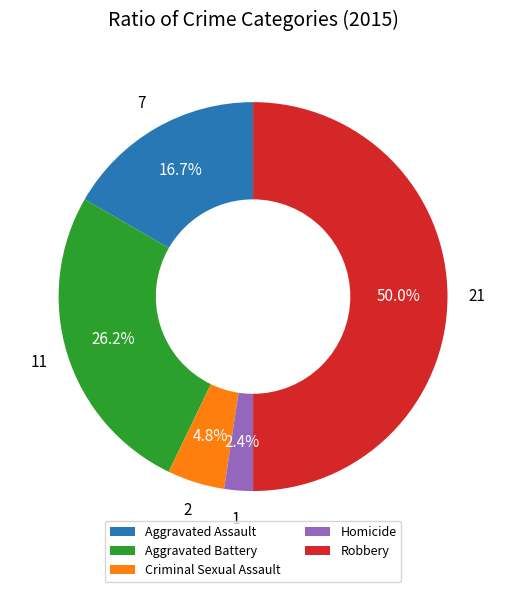

To the nearest percent, what is the difference between the largest and smallest slice percentages?

48%